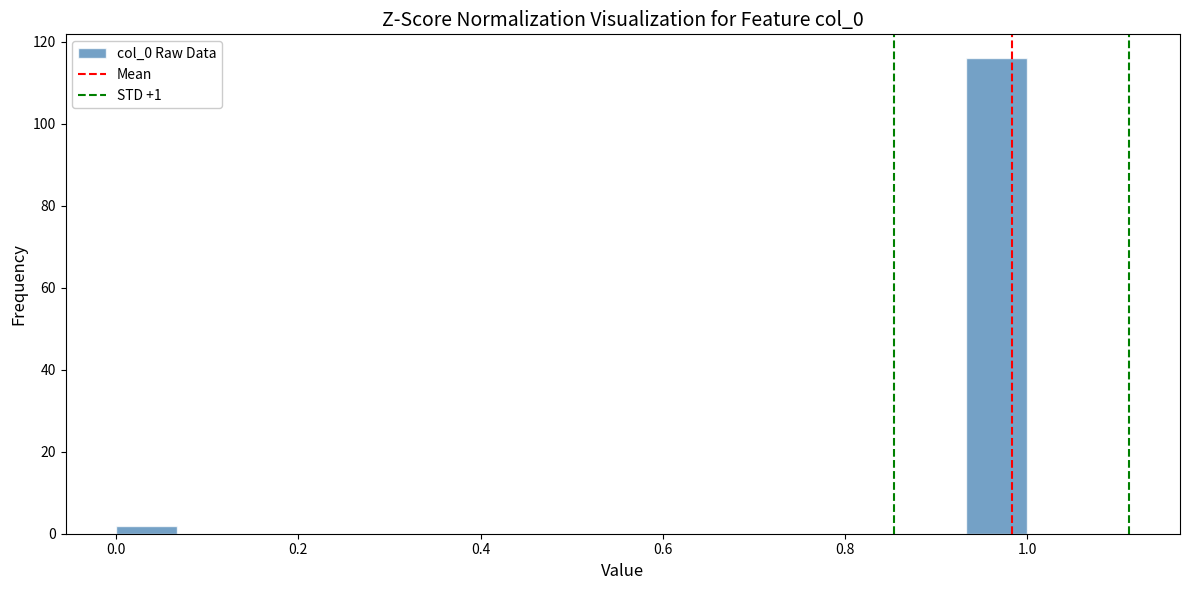

Read against the x-axis, roughly where is the centre of the tallest bar?

0.96